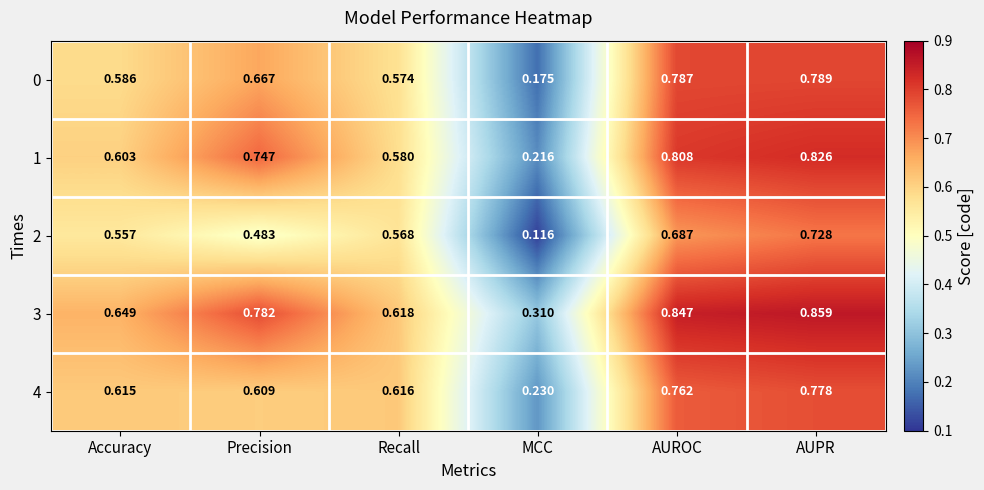

Where is 3 nearest to the value 0?

MCC